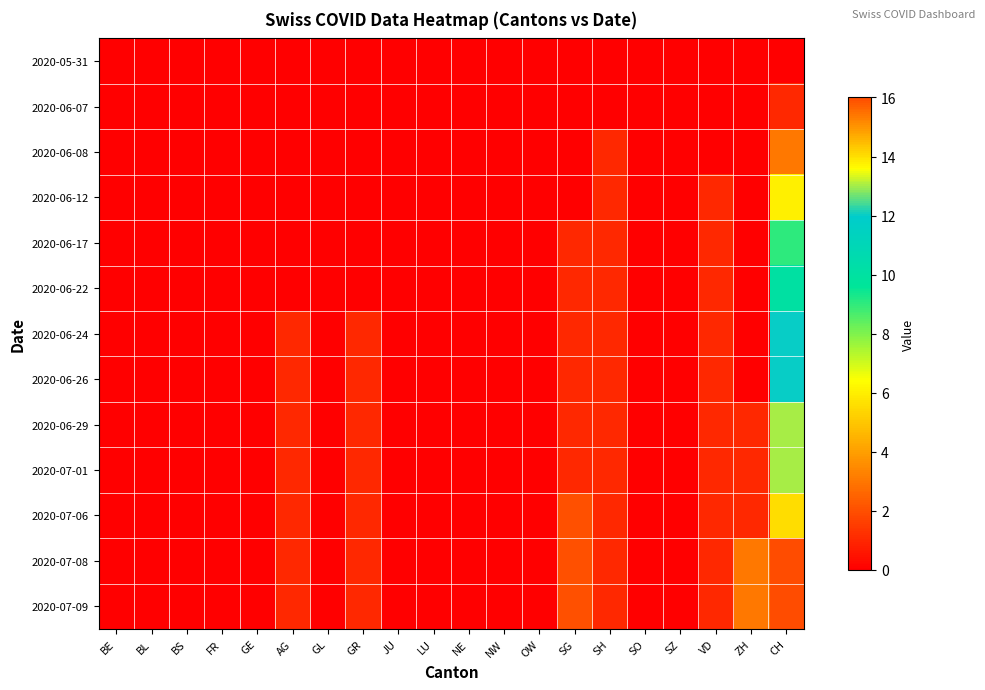

What is the total value across all series at SH?

11